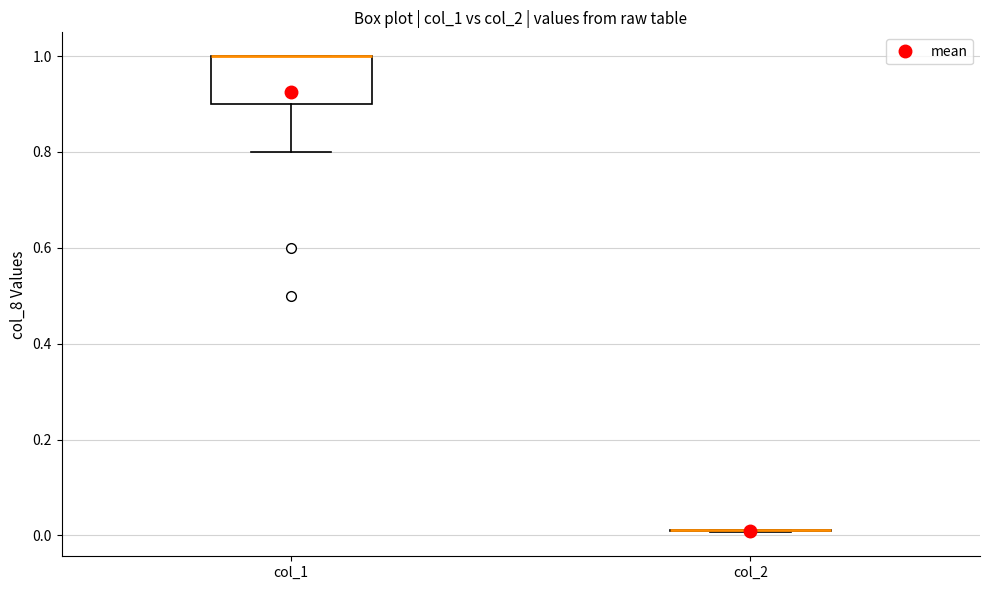

Reading left to right, read every box against the y-axis: the position of its median line, the range the box covers, and the ends of its whiskers. The values are not printed on the chart, so give them approximately, as read against the axis.

col_1: median 1.00 (drawn on the box's upper edge), box 0.90 to 1.00, whiskers 0.80 to 1.00
col_2: box collapsed to a line at 0.02, whiskers 0.00 to 0.02